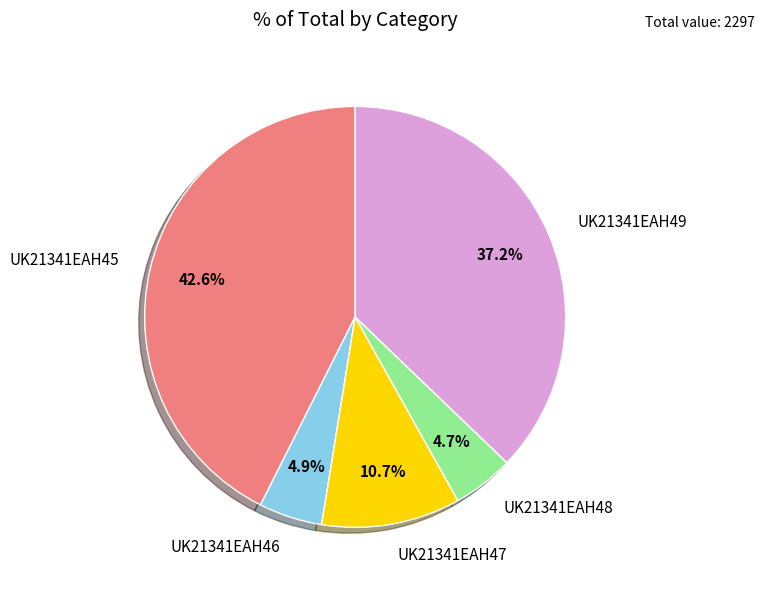

Between UK21341EAH45 and UK21341EAH46, which is larger?

UK21341EAH45